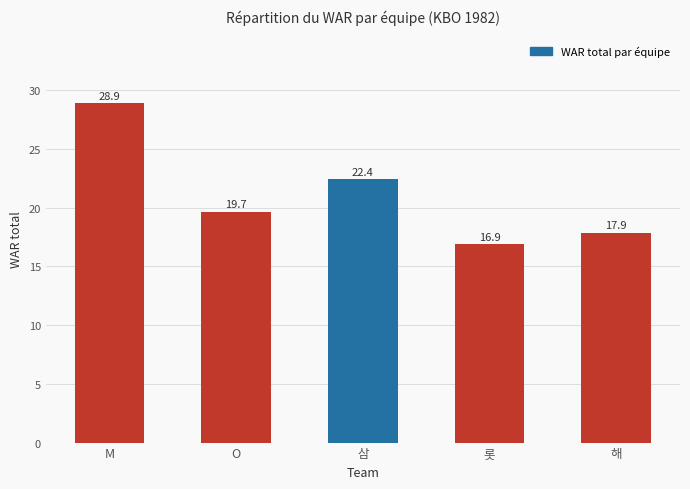

Is it true that the value at O is 5.4?

False